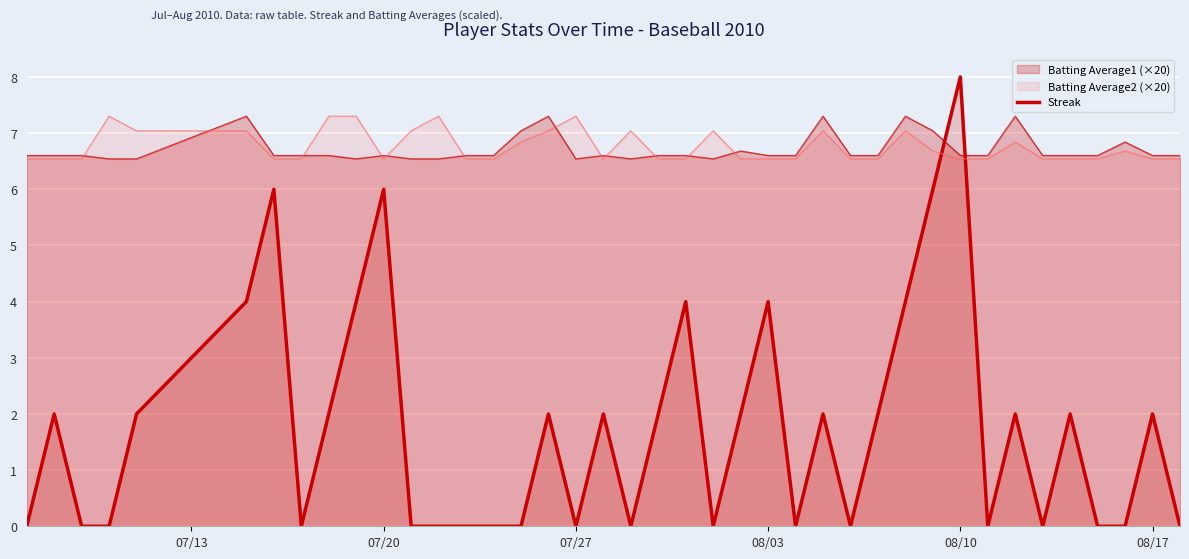

Count the number of categories in the chart.

40